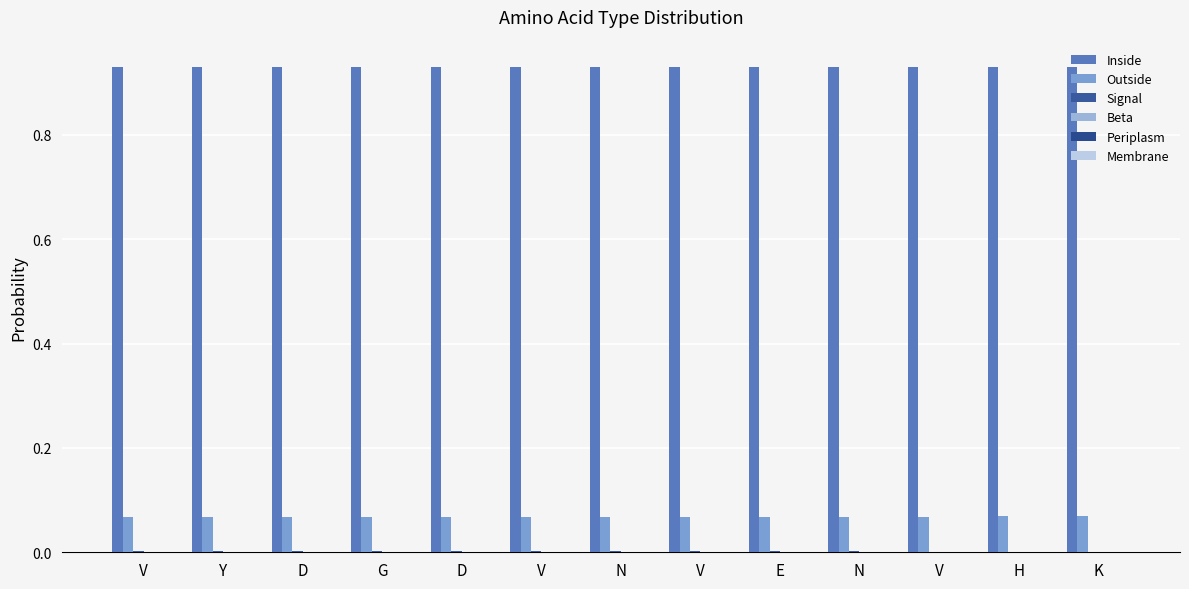

Are the bars grouped side by side (vs. stacked)?

Yes